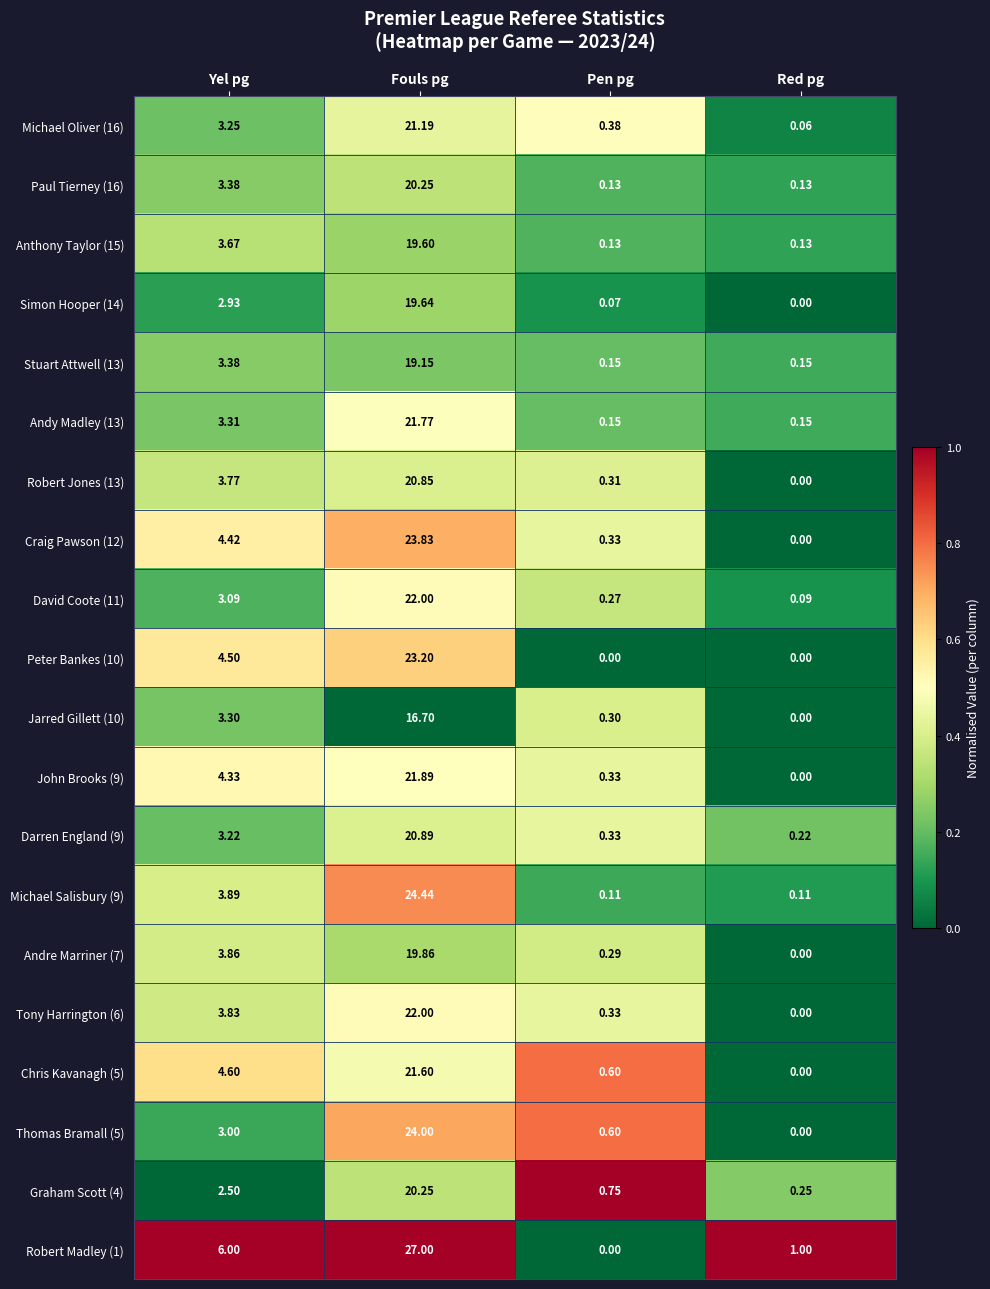

At which label is Anthony Taylor (15) closest to 9?

Yel pg